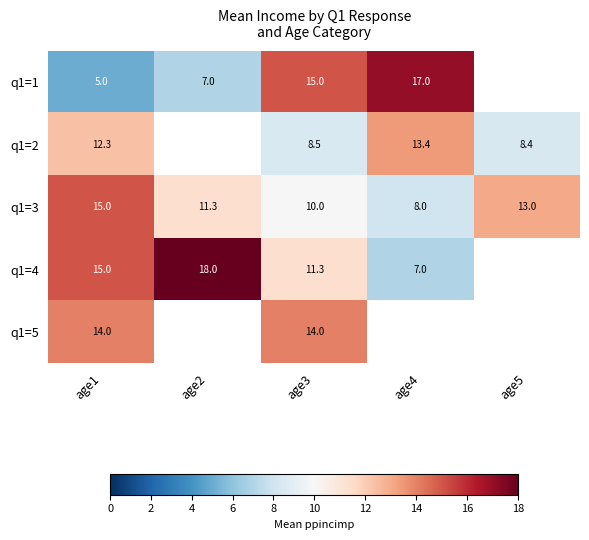

At which category does the chart reach its peak across all series?

age2